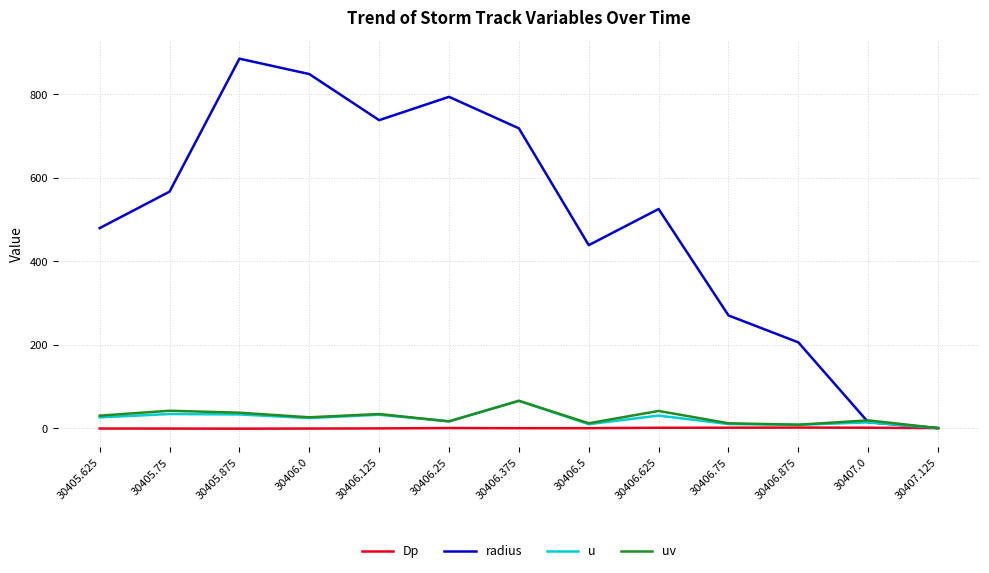

True or false: u has a value of 65.4 at 30406.375.

True